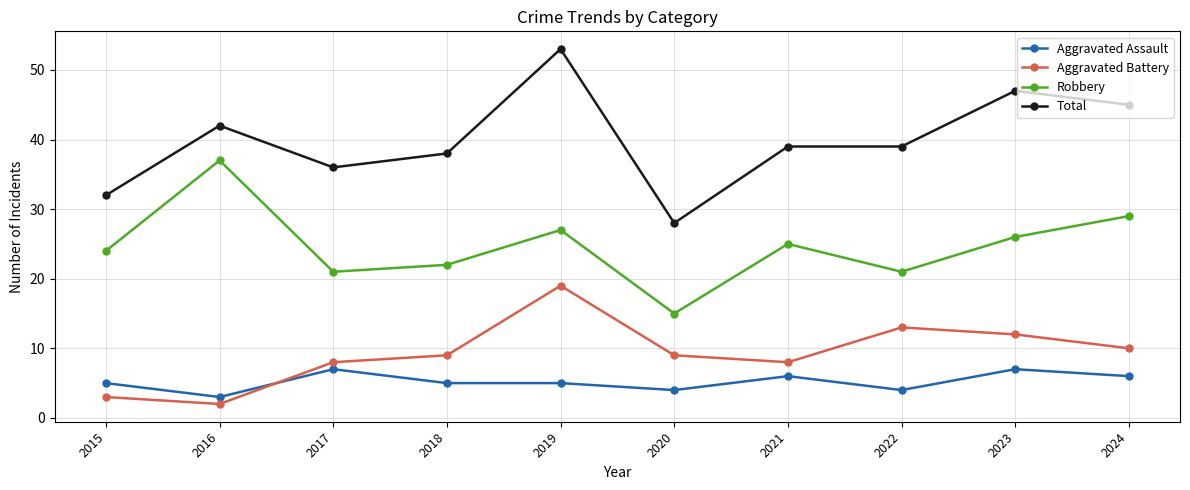

True or false: Aggravated Assault and Total intersect in this chart.

False